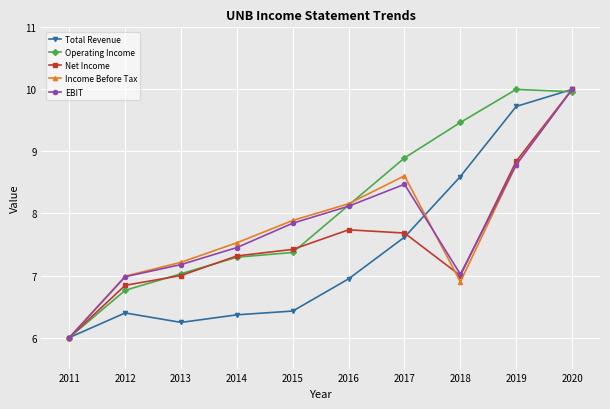

How many data points in Total Revenue are above 6?

9